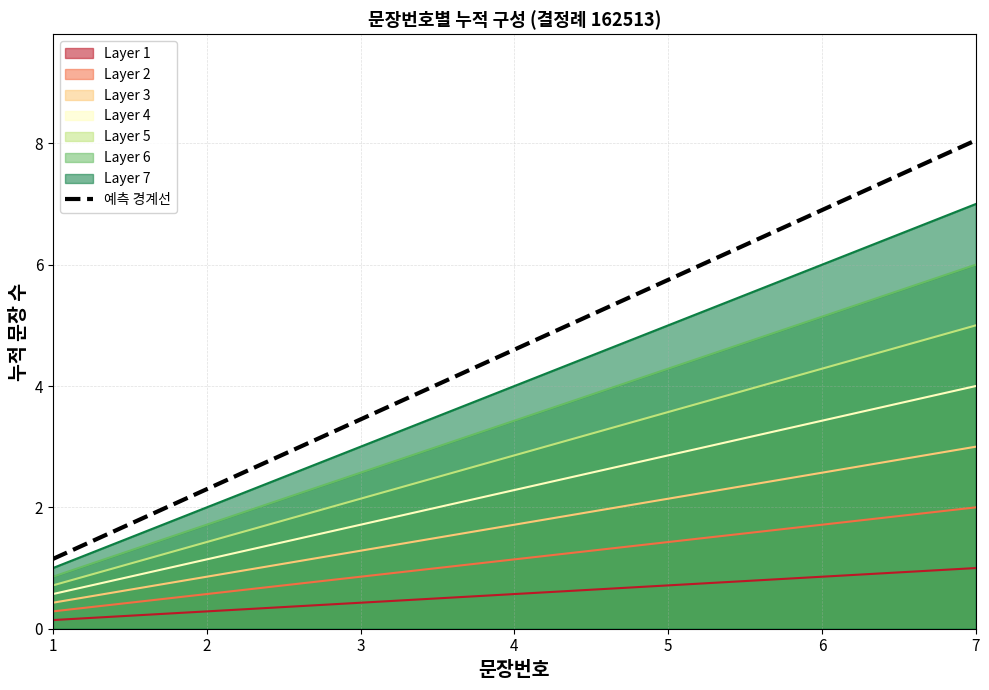

What is the average value?

4.6